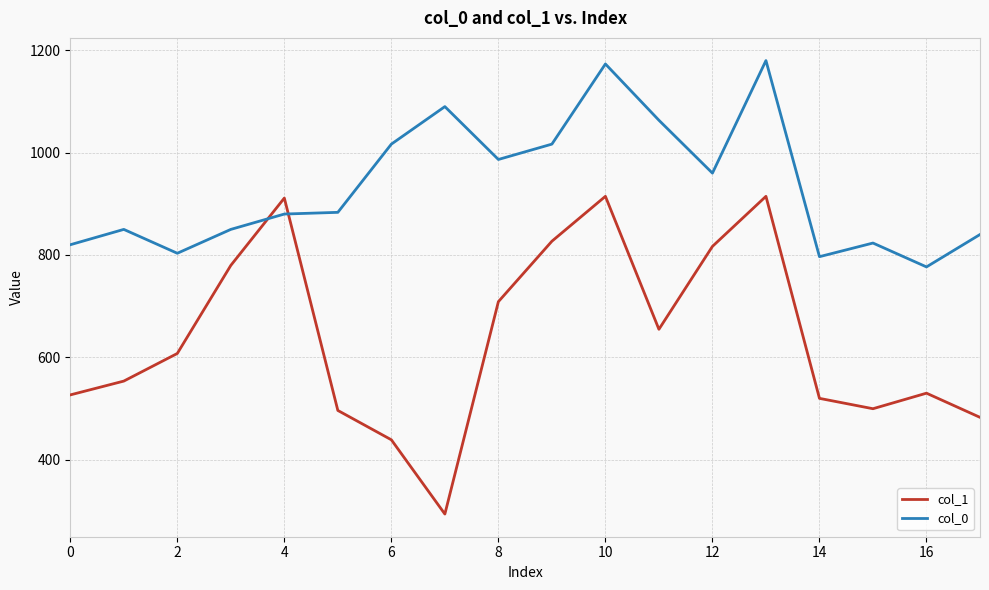

Which series has the largest total across all categories?

col_0